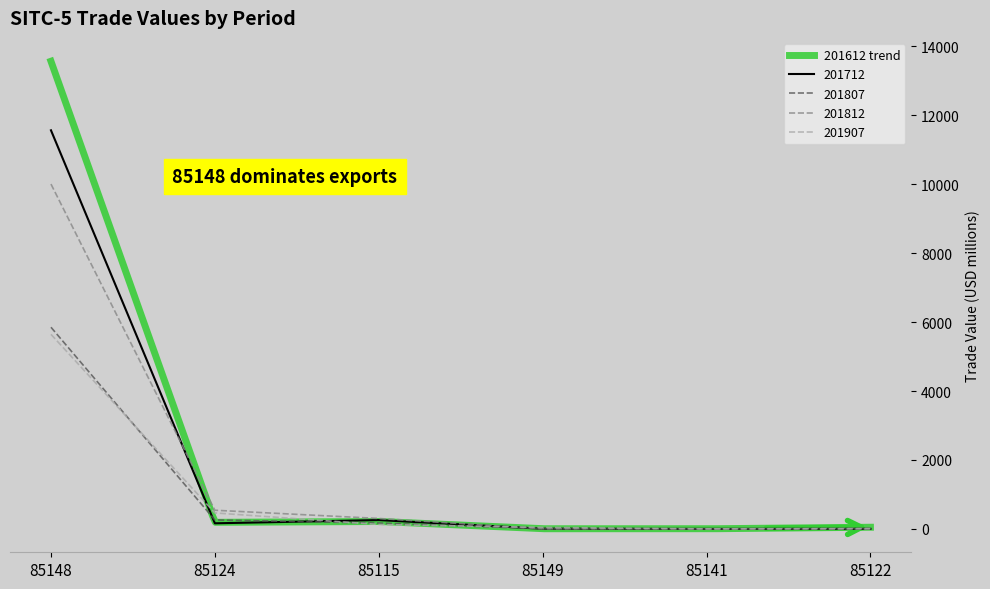

What is the difference between the second highest and second lowest values in the 201612 series?

253.0